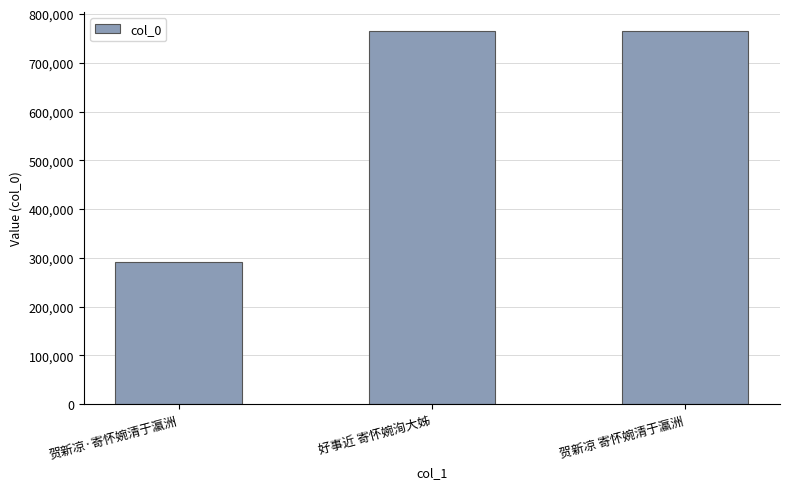

What is the difference between the maximum and second lowest values?

389